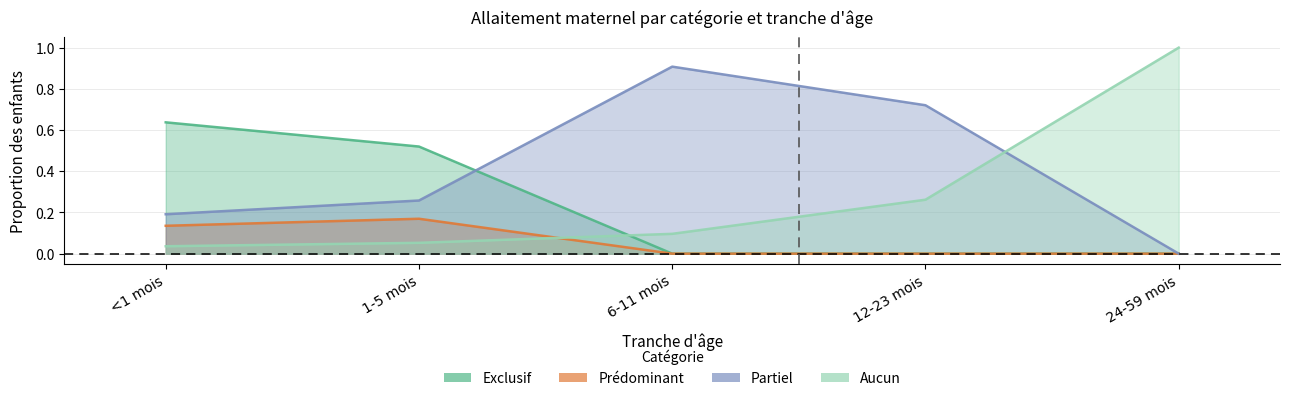

List the series in order of their peak value, lowest first.

Prédominant, Exclusif, Partiel, Aucun